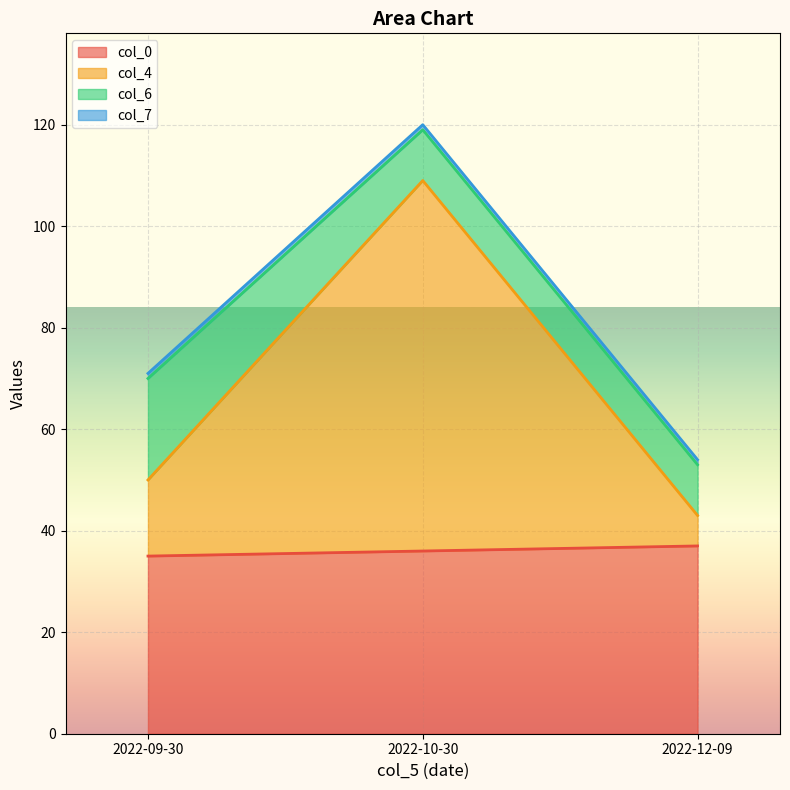

Which category has the highest value in the col_4 series?

2022-10-30